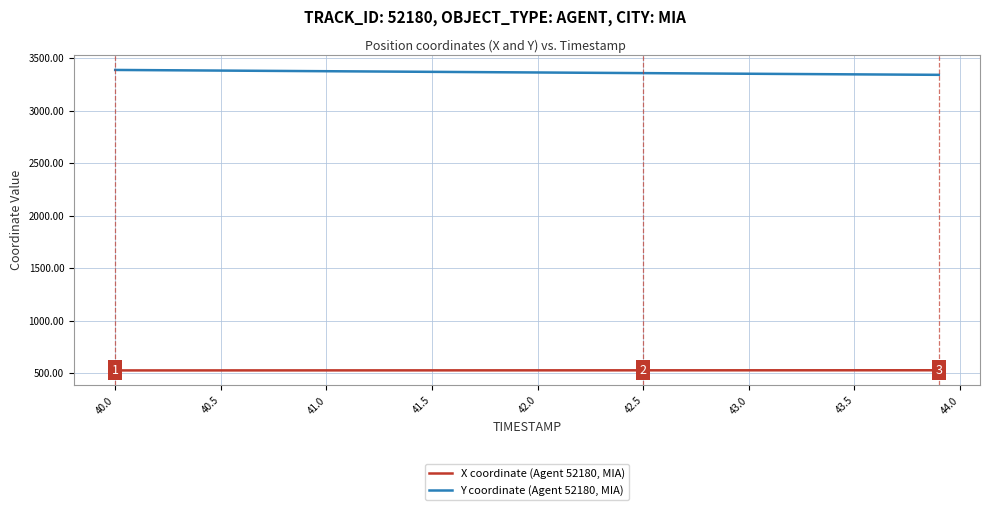

Which series has the largest total across all categories?

Y coordinate (Agent 52180, MIA)